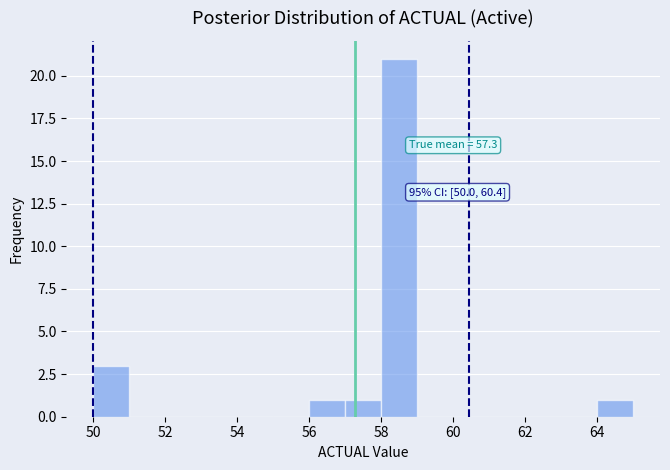

Which range on the x-axis has the tallest bar?

58 to 59